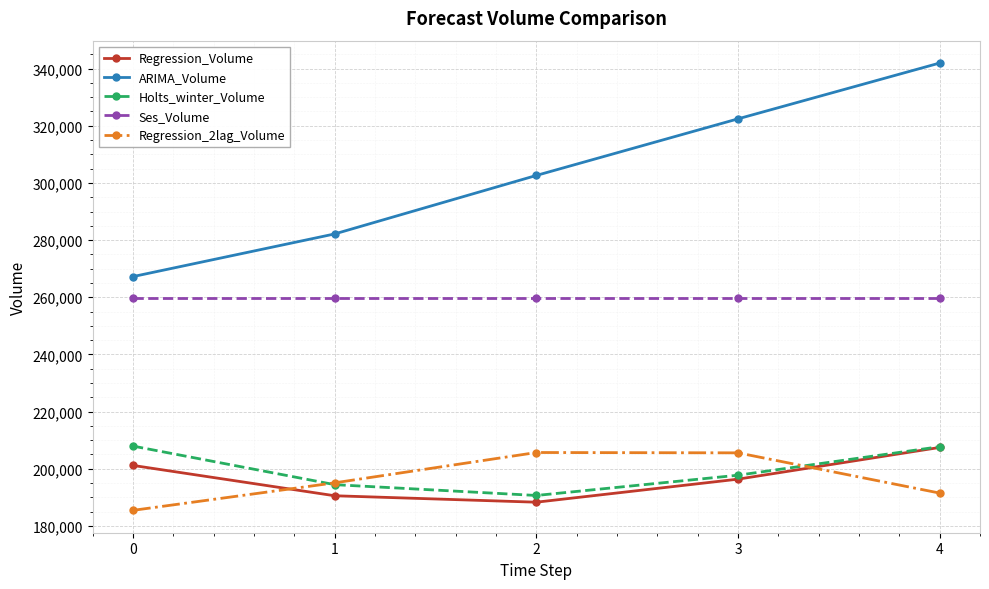

What is the highest value of the Holts_winter_Volume series?

207931.2